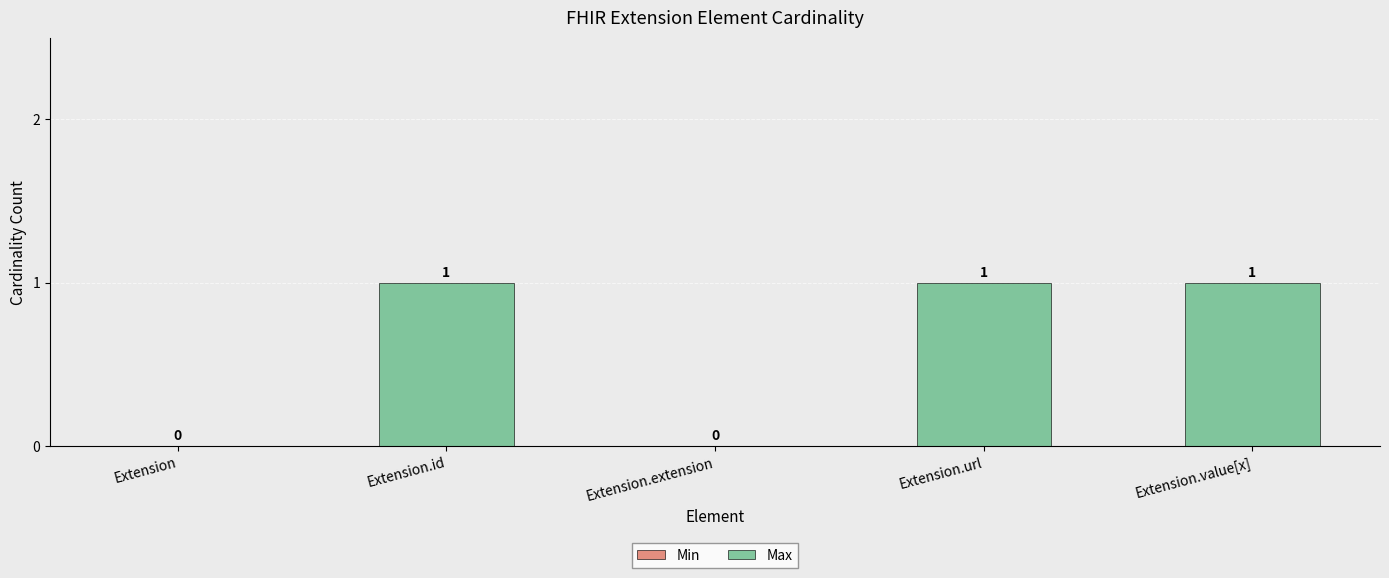

What is the change in value from Extension to Extension.id?

+1